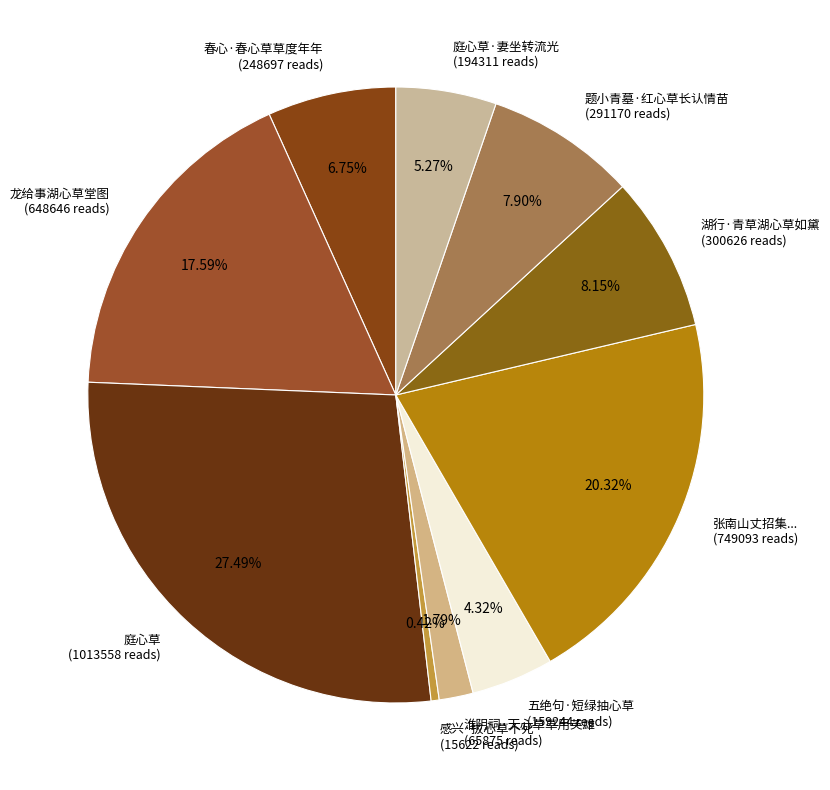

Count the number of slices in the pie.

10